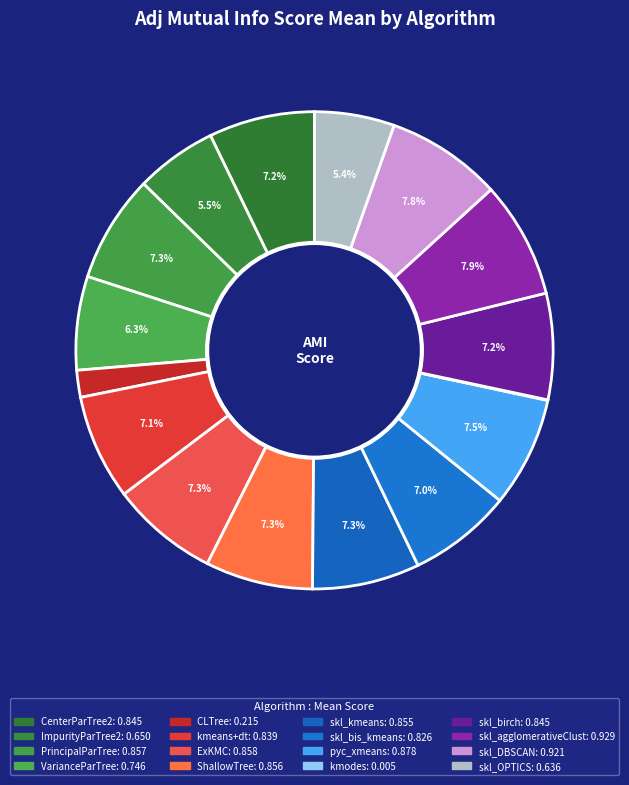

What percentage is the VarianceParTree slice, to the nearest percent?

6%